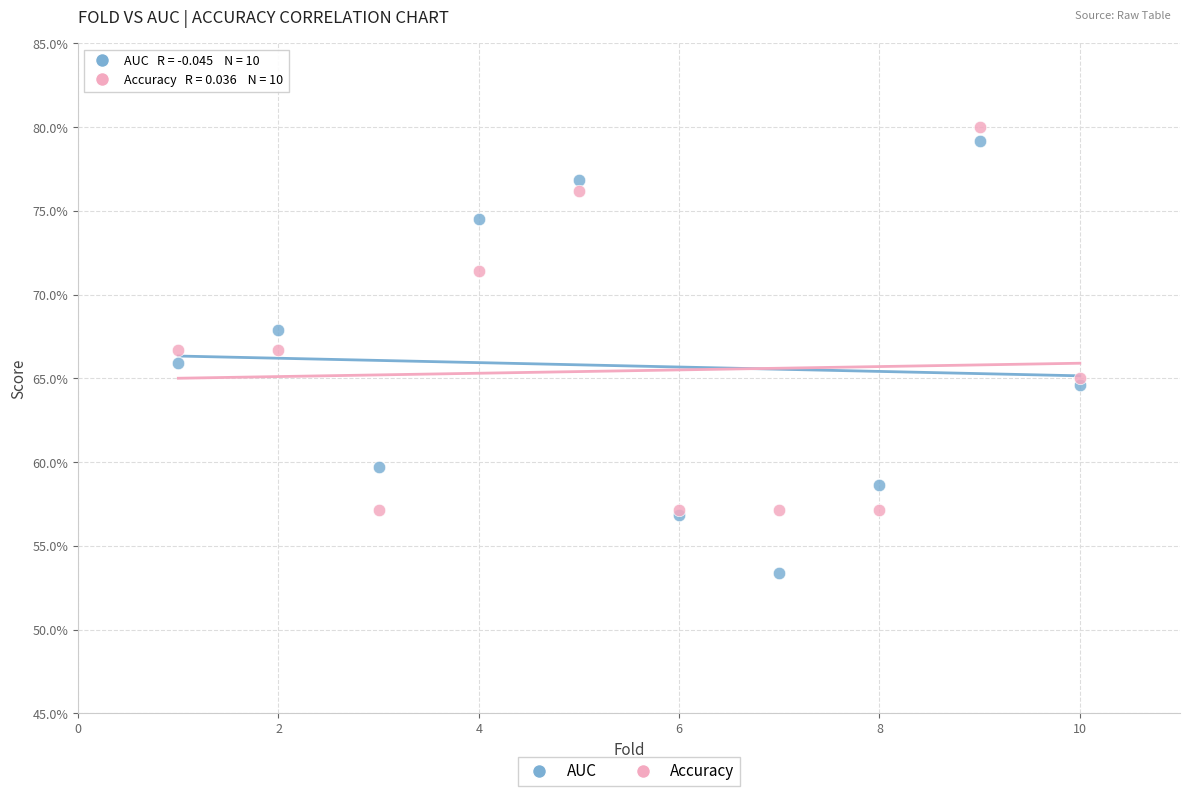

What are all the series names shown in the legend?

AUC, Accuracy